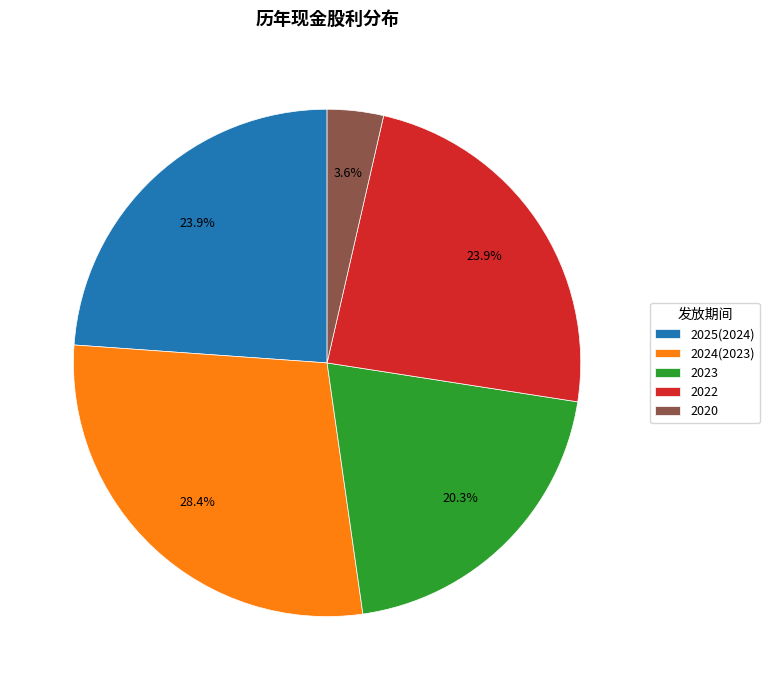

Count the number of slices in the pie.

5